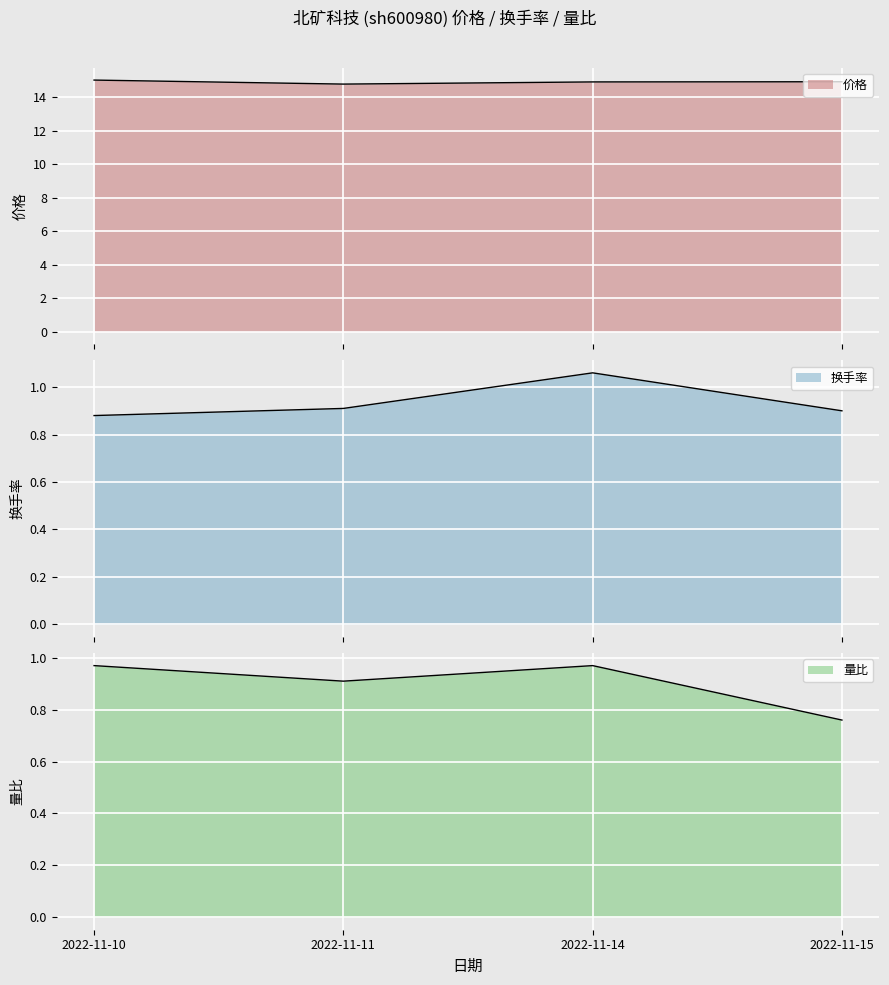

True or false: 换手率 has a value of 1.5 at 2022-11-11.

False